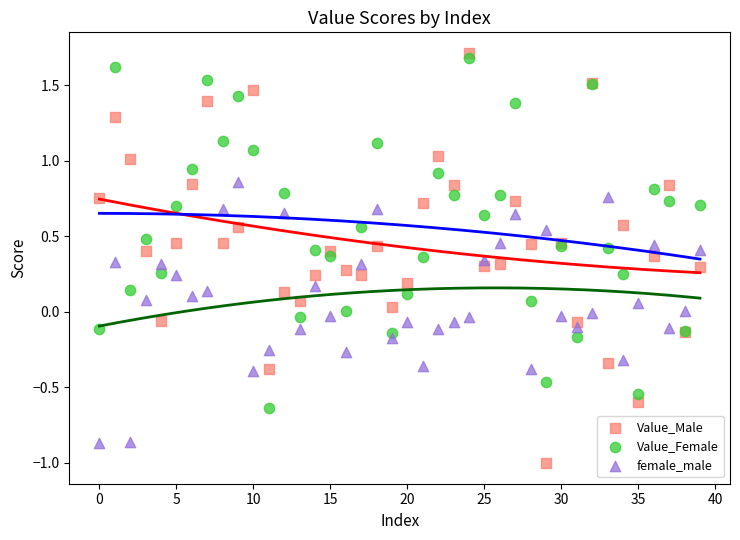

Which series contains the lowest Y value?

Value_Male